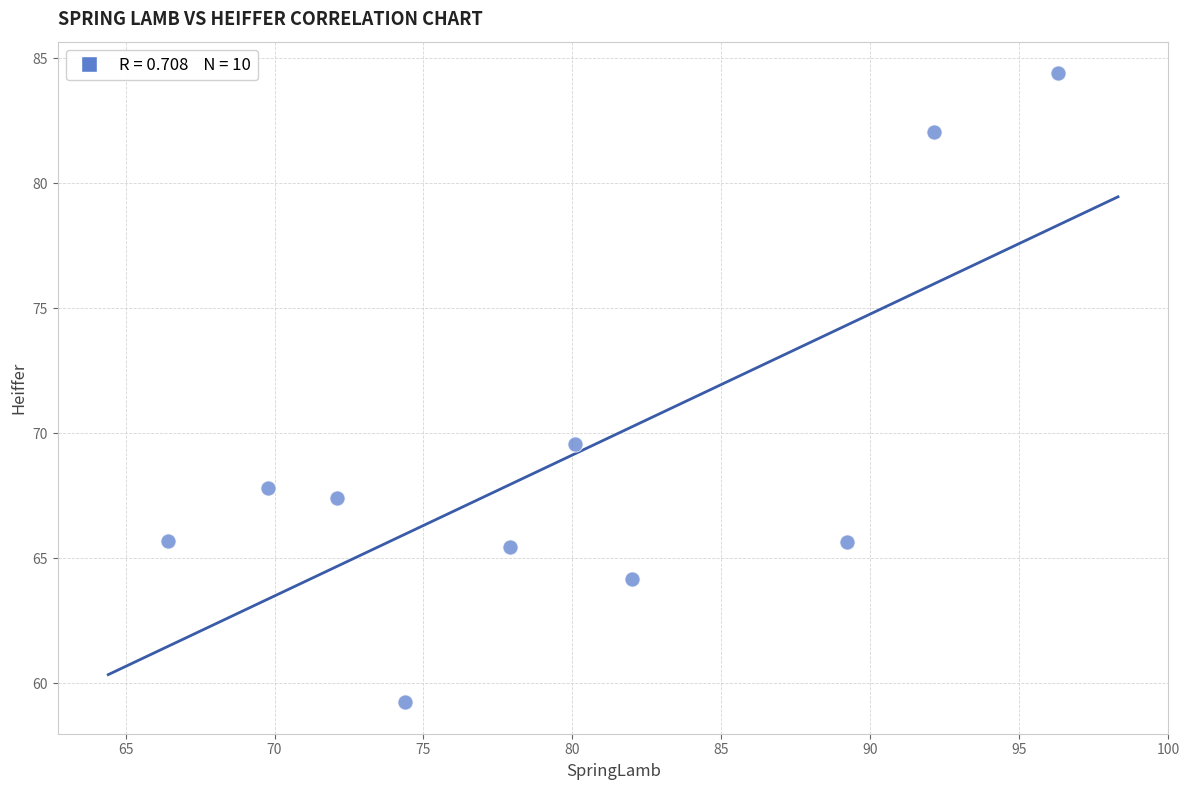

What is the average Y value?

69.1